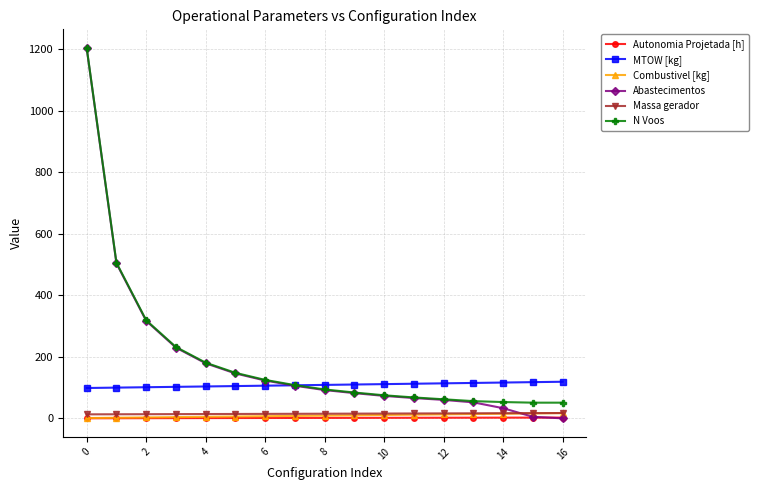

At how many categories does at least one series exceed 44?

17